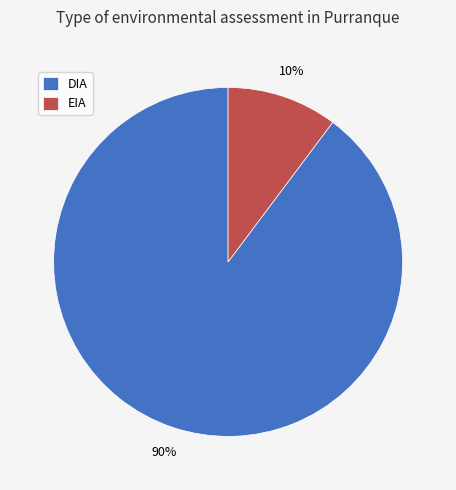

Which slice represents more than half of the pie?

DIA